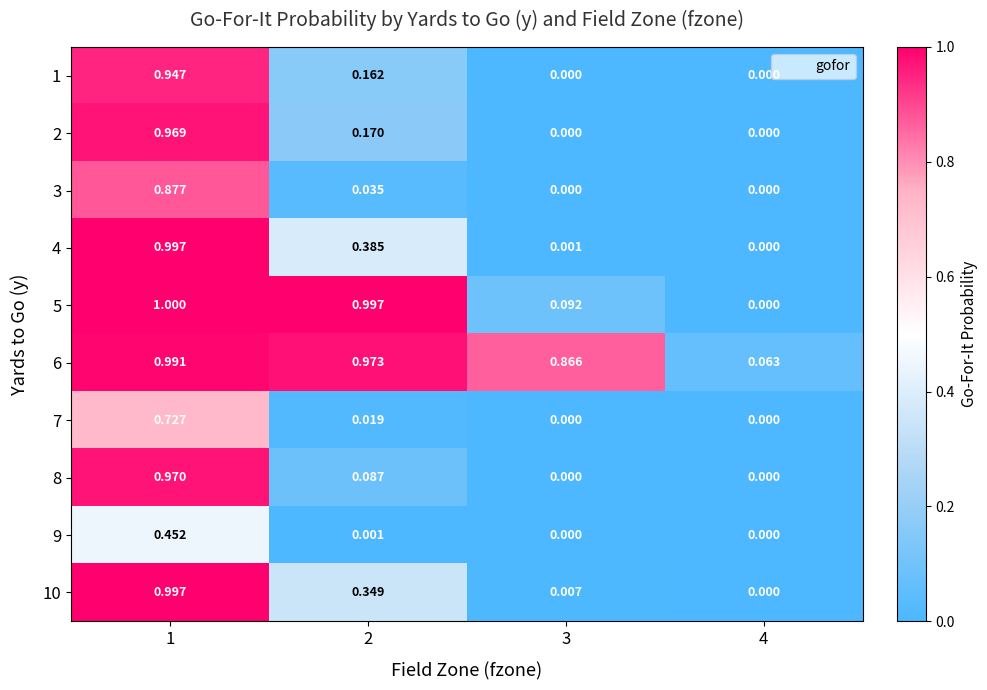

Is the value of 2 at 1 greater than the value of 9 at 3?

Yes